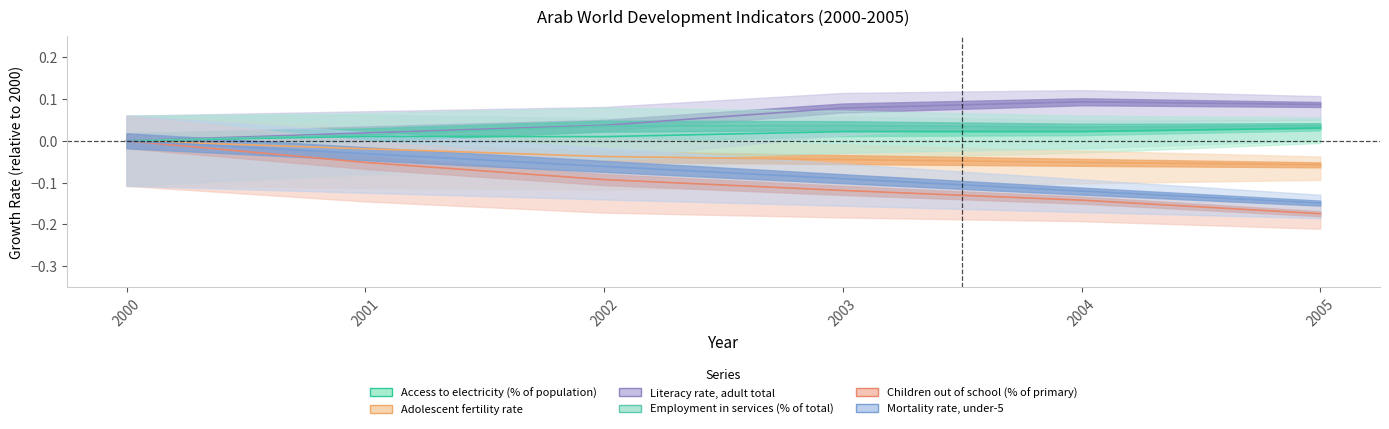

Reading right to left, transcribe all the data shown in this chart.

Access to electricity (% of population): 0.0	0.0	0.0	0.0	0.0	0.0
Adolescent fertility rate: -0.1	-0.1	-0.0	-0.0	-0.0	0.0
Literacy rate, adult total: 0.1	0.1	0.1	0.0	0.0	0.0
Employment in services (% of total): 0.0	0.0	0.0	0.0	0.0	0.0
Children out of school (% of primary): -0.2	-0.1	-0.1	-0.1	-0.1	0.0
Mortality rate, under-5: -0.1	-0.1	-0.1	-0.1	-0.0	0.0